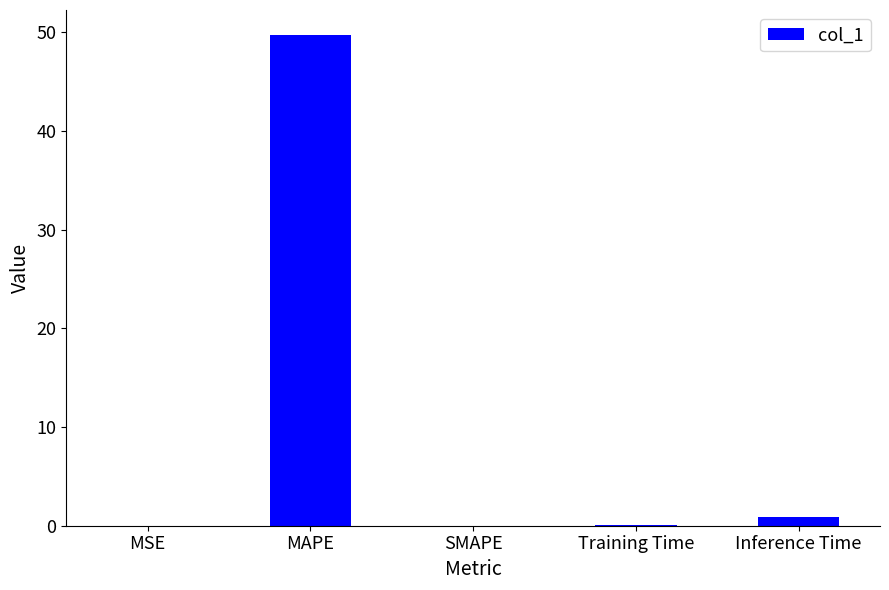

True or false: the data shows 49.8 at MAPE.

True